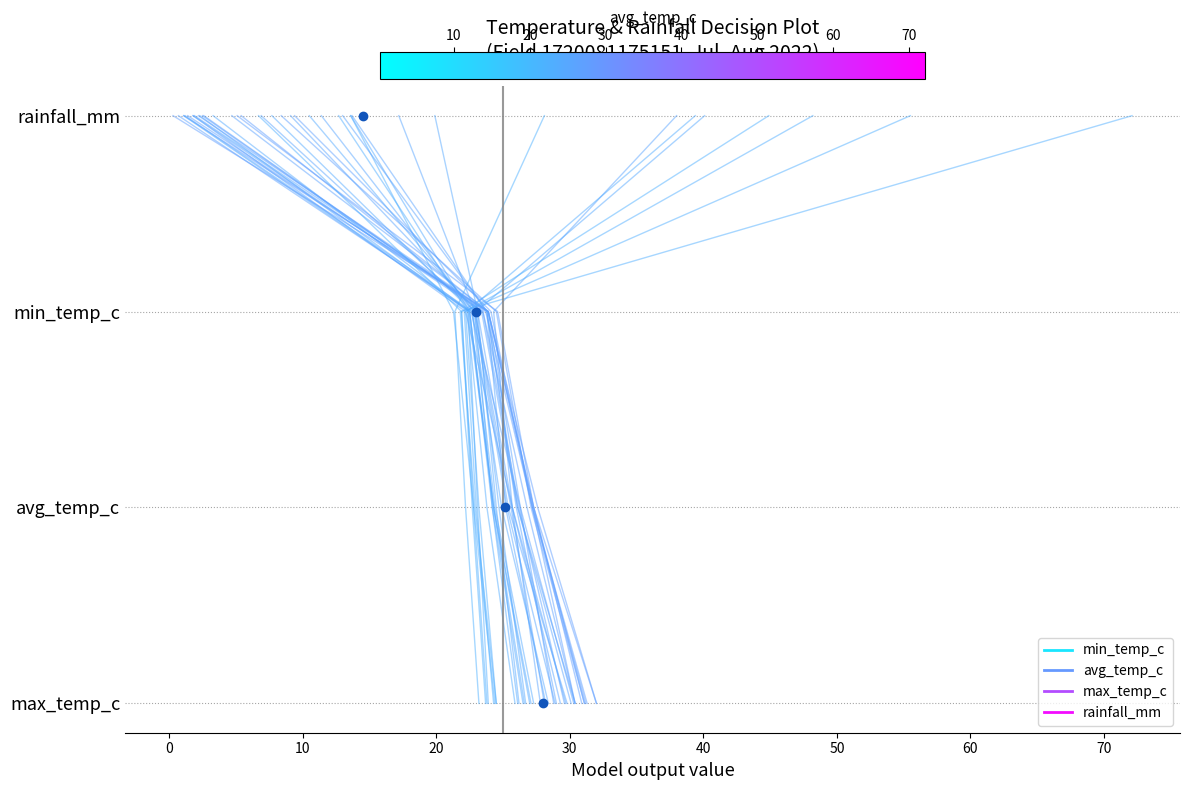

What is the ratio of the value at 0 to the value at 10?

2.0